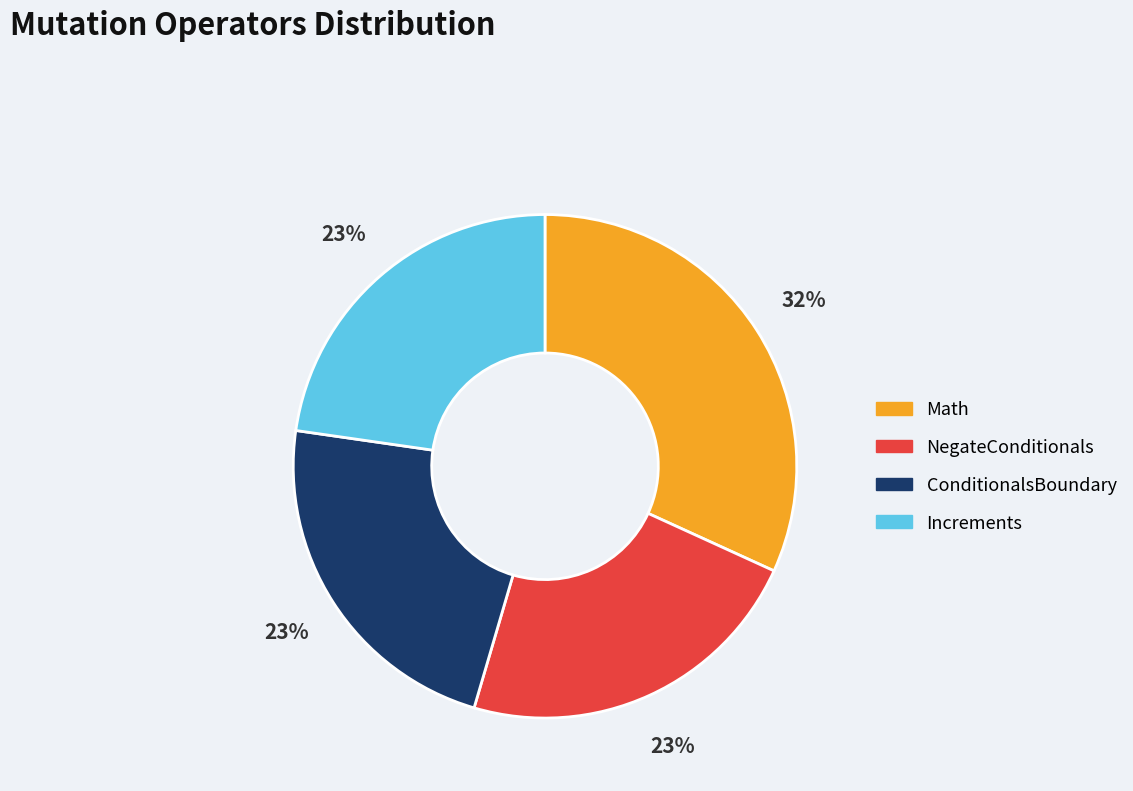

How many segments does this pie chart have?

4